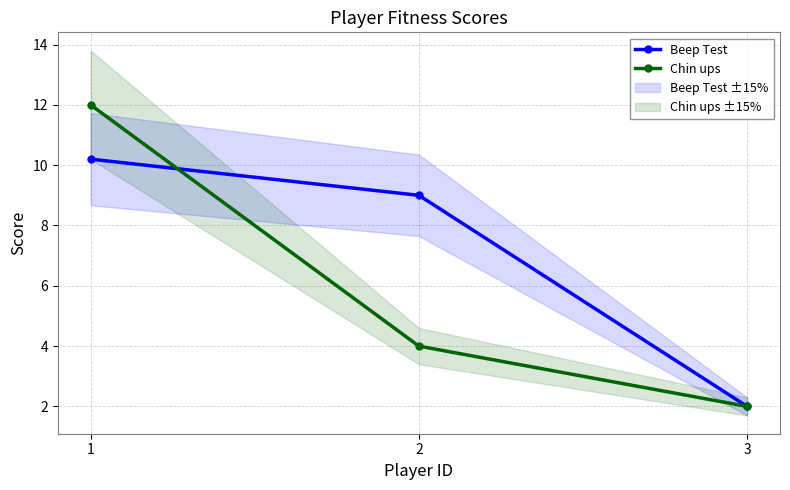

The value of Chin ups at 3 is 2.0. True or false?

True